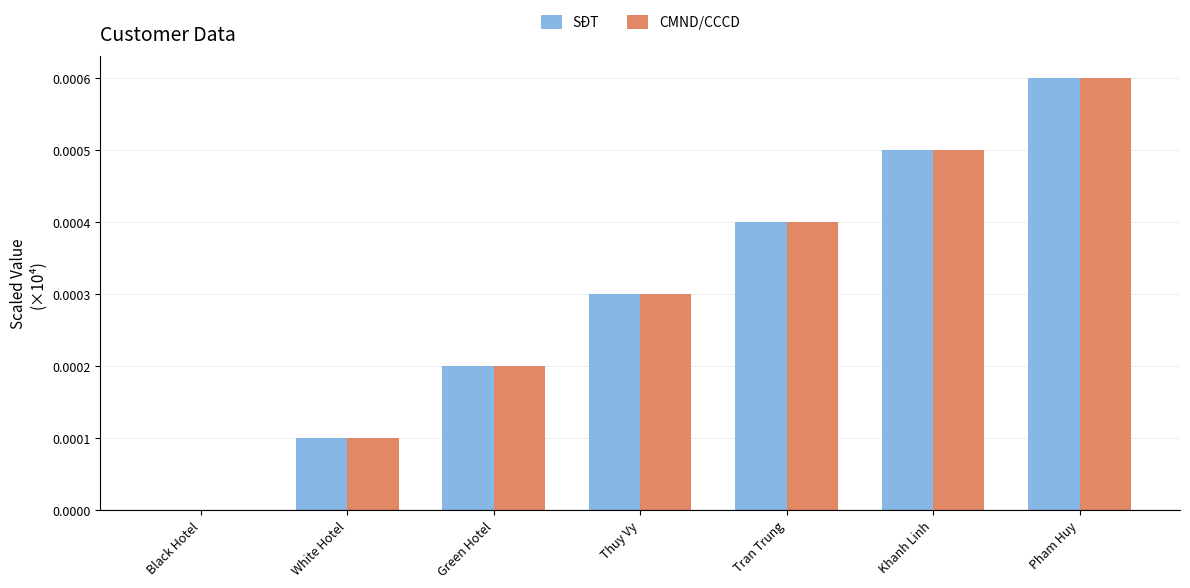

The value of CMND/CCCD at Green Hotel is 0.0. True or false?

True